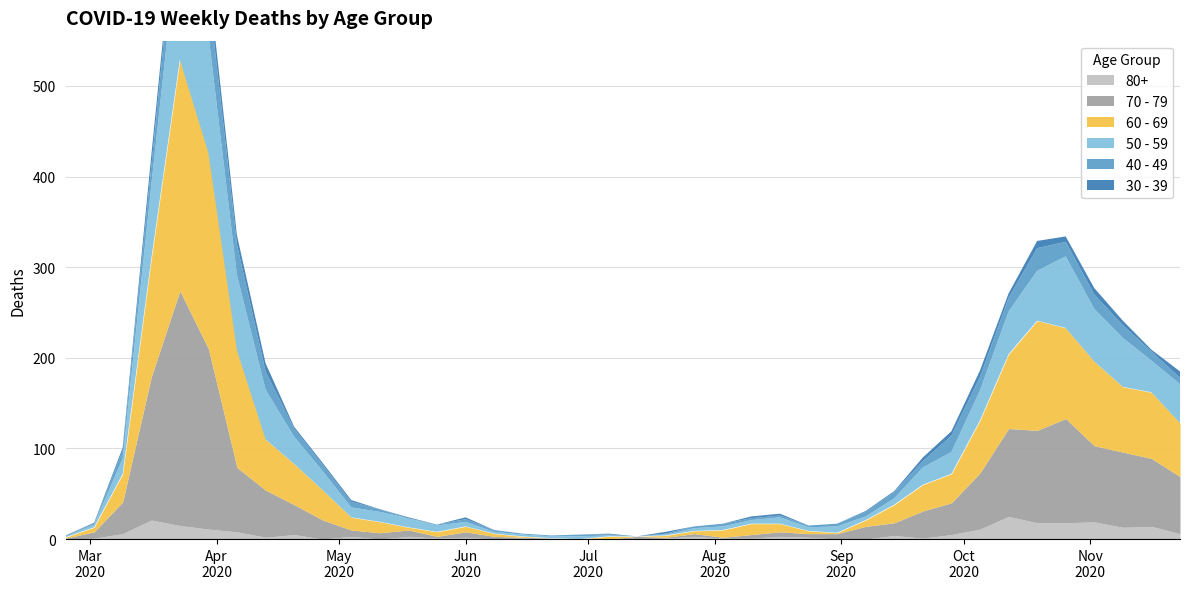

How many values in 40 - 49 are above zero?

38